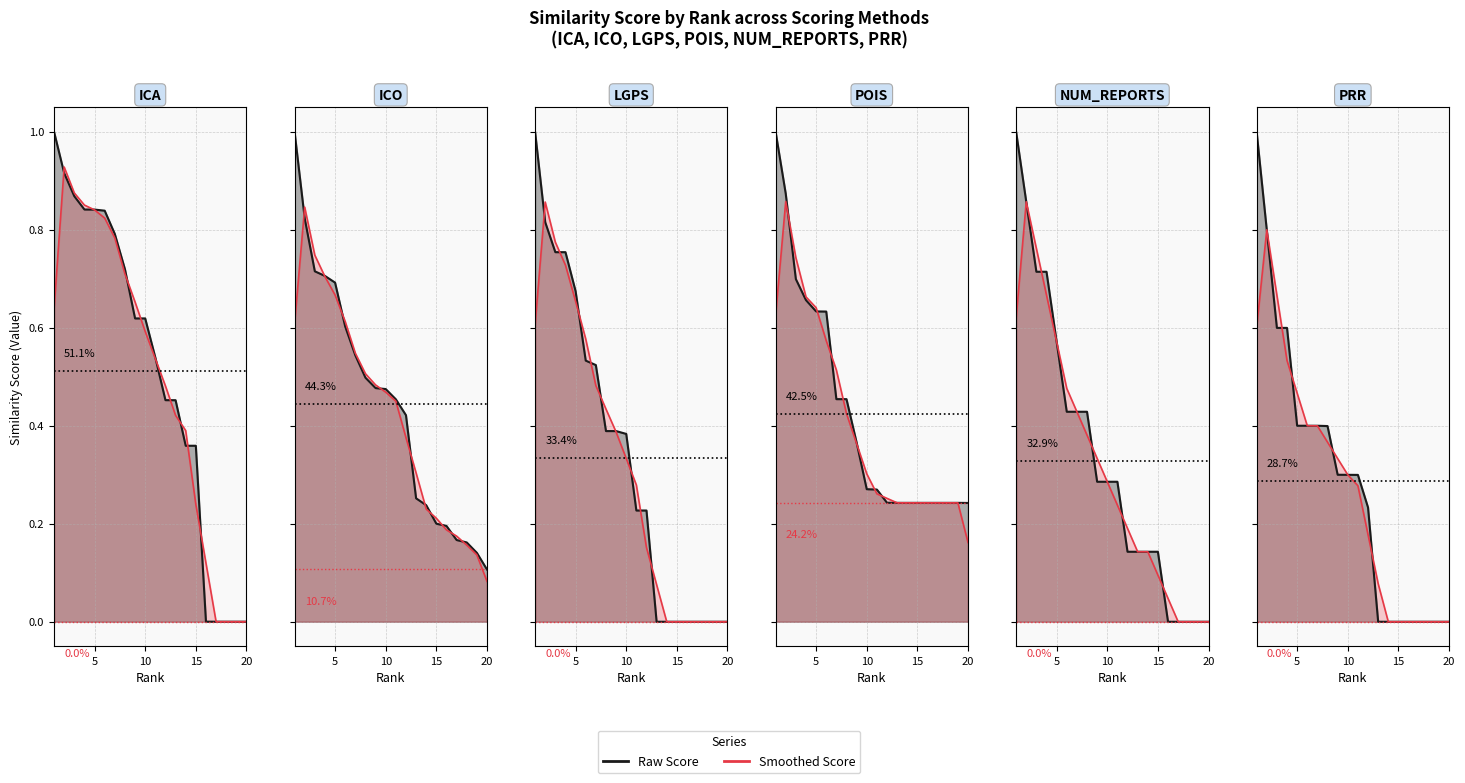

Reading right to left, what are all the values shown in this chart?

ICA: 0.0	0.0	0.0	0.0	0.0	0.4	0.4	0.5	0.5	0.5	0.6	0.6	0.7	0.8	0.8	0.8	0.8	0.9	0.9	1.0
ICO: 0.1	0.1	0.2	0.2	0.2	0.2	0.2	0.3	0.4	0.5	0.5	0.5	0.5	0.5	0.6	0.7	0.7	0.7	0.8	1.0
LGPS: 0.0	0.0	0.0	0.0	0.0	0.0	0.0	0.0	0.2	0.2	0.4	0.4	0.4	0.5	0.5	0.7	0.8	0.8	0.8	1.0
POIS: 0.2	0.2	0.2	0.2	0.2	0.2	0.2	0.2	0.2	0.3	0.3	0.4	0.5	0.5	0.6	0.6	0.7	0.7	0.9	1.0
NUM_REPORTS: 0.0	0.0	0.0	0.0	0.0	0.1	0.1	0.1	0.1	0.3	0.3	0.3	0.4	0.4	0.4	0.6	0.7	0.7	0.9	1.0
PRR: 0.0	0.0	0.0	0.0	0.0	0.0	0.0	0.0	0.2	0.3	0.3	0.3	0.4	0.4	0.4	0.4	0.6	0.6	0.8	1.0